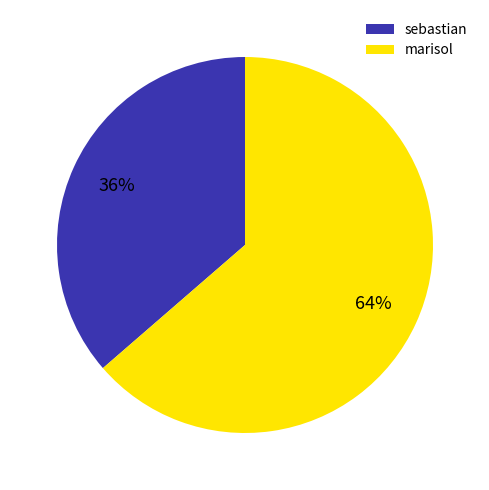

How many segments does this pie chart have?

2